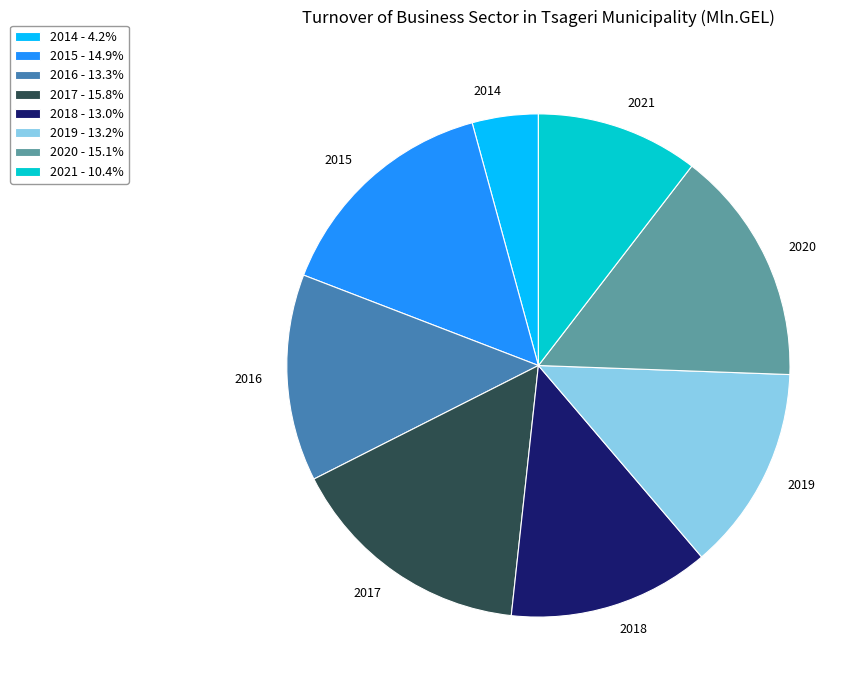

How many segments does this pie chart have?

8